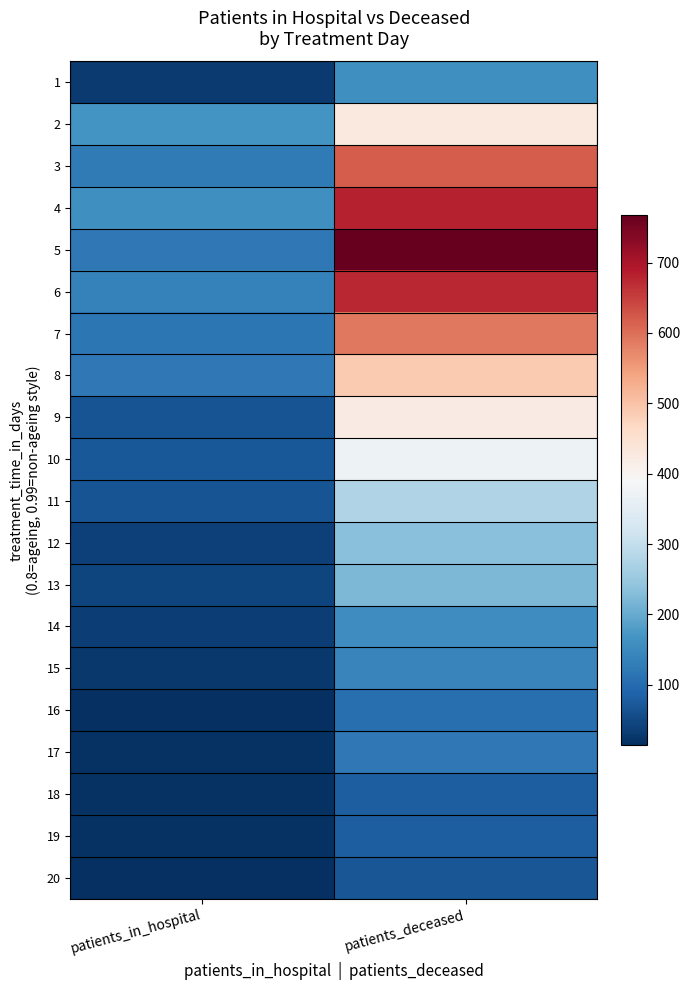

How many categories are shown in the chart?

2